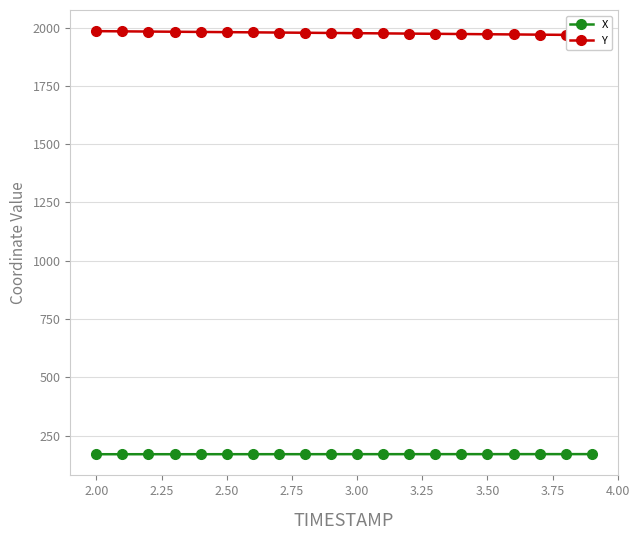

Reading right to left, what are all the values shown in this chart?

X: 170.2	170.1	170.1	170.1	170.1	170.0	170.0	170.0	170.0	169.9	169.9	169.9	169.9	169.8	169.8	169.8	169.8	169.7	169.7	169.7
Y: 1967.8	1968.7	1969.6	1970.5	1971.4	1972.3	1973.2	1974.1	1975.0	1975.9	1976.8	1977.7	1978.6	1979.5	1980.4	1981.2	1982.1	1982.9	1983.8	1984.6